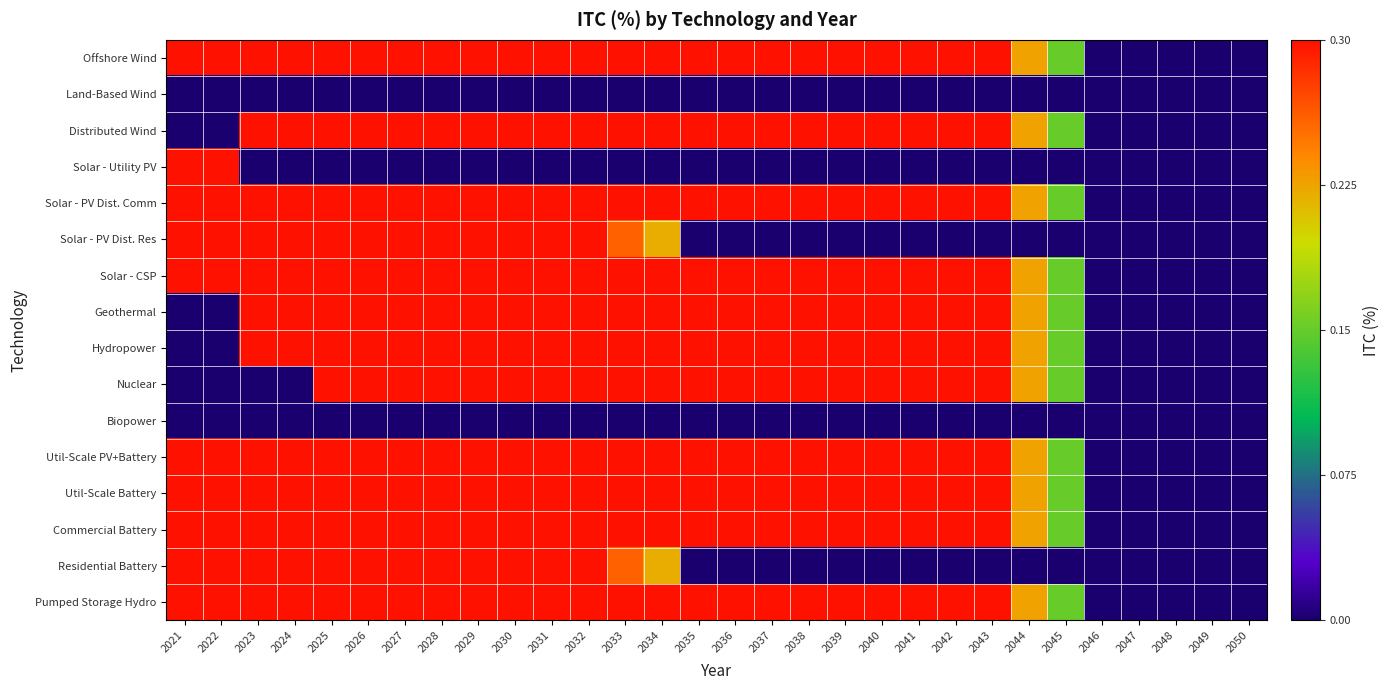

Reading left to right, transcribe all the data shown in this chart.

Offshore Wind: 2021=0.3	2022=0.3	2023=0.3	2024=0.3	2025=0.3	2026=0.3	2027=0.3	2028=0.3	2029=0.3	2030=0.3	2031=0.3	2032=0.3	2033=0.3	2034=0.3	2035=0.3	2036=0.3	2037=0.3	2038=0.3	2039=0.3	2040=0.3	2041=0.3	2042=0.3	2043=0.3	2044=0.2	2045=0.1	2046=0.0	2047=0.0	2048=0.0	2049=0.0	2050=0.0
Land-Based Wind: 2021=0.0	2022=0.0	2023=0.0	2024=0.0	2025=0.0	2026=0.0	2027=0.0	2028=0.0	2029=0.0	2030=0.0	2031=0.0	2032=0.0	2033=0.0	2034=0.0	2035=0.0	2036=0.0	2037=0.0	2038=0.0	2039=0.0	2040=0.0	2041=0.0	2042=0.0	2043=0.0	2044=0.0	2045=0.0	2046=0.0	2047=0.0	2048=0.0	2049=0.0	2050=0.0
Distributed Wind: 2021=0.0	2022=0.0	2023=0.3	2024=0.3	2025=0.3	2026=0.3	2027=0.3	2028=0.3	2029=0.3	2030=0.3	2031=0.3	2032=0.3	2033=0.3	2034=0.3	2035=0.3	2036=0.3	2037=0.3	2038=0.3	2039=0.3	2040=0.3	2041=0.3	2042=0.3	2043=0.3	2044=0.2	2045=0.1	2046=0.0	2047=0.0	2048=0.0	2049=0.0	2050=0.0
Solar - Utility PV: 2021=0.3	2022=0.3	2023=0.0	2024=0.0	2025=0.0	2026=0.0	2027=0.0	2028=0.0	2029=0.0	2030=0.0	2031=0.0	2032=0.0	2033=0.0	2034=0.0	2035=0.0	2036=0.0	2037=0.0	2038=0.0	2039=0.0	2040=0.0	2041=0.0	2042=0.0	2043=0.0	2044=0.0	2045=0.0	2046=0.0	2047=0.0	2048=0.0	2049=0.0	2050=0.0
Solar - PV Dist. Comm: 2021=0.3	2022=0.3	2023=0.3	2024=0.3	2025=0.3	2026=0.3	2027=0.3	2028=0.3	2029=0.3	2030=0.3	2031=0.3	2032=0.3	2033=0.3	2034=0.3	2035=0.3	2036=0.3	2037=0.3	2038=0.3	2039=0.3	2040=0.3	2041=0.3	2042=0.3	2043=0.3	2044=0.2	2045=0.1	2046=0.0	2047=0.0	2048=0.0	2049=0.0	2050=0.0
Solar - PV Dist. Res: 2021=0.3	2022=0.3	2023=0.3	2024=0.3	2025=0.3	2026=0.3	2027=0.3	2028=0.3	2029=0.3	2030=0.3	2031=0.3	2032=0.3	2033=0.3	2034=0.2	2035=0.0	2036=0.0	2037=0.0	2038=0.0	2039=0.0	2040=0.0	2041=0.0	2042=0.0	2043=0.0	2044=0.0	2045=0.0	2046=0.0	2047=0.0	2048=0.0	2049=0.0	2050=0.0
Solar - CSP: 2021=0.3	2022=0.3	2023=0.3	2024=0.3	2025=0.3	2026=0.3	2027=0.3	2028=0.3	2029=0.3	2030=0.3	2031=0.3	2032=0.3	2033=0.3	2034=0.3	2035=0.3	2036=0.3	2037=0.3	2038=0.3	2039=0.3	2040=0.3	2041=0.3	2042=0.3	2043=0.3	2044=0.2	2045=0.1	2046=0.0	2047=0.0	2048=0.0	2049=0.0	2050=0.0
Geothermal: 2021=0.0	2022=0.0	2023=0.3	2024=0.3	2025=0.3	2026=0.3	2027=0.3	2028=0.3	2029=0.3	2030=0.3	2031=0.3	2032=0.3	2033=0.3	2034=0.3	2035=0.3	2036=0.3	2037=0.3	2038=0.3	2039=0.3	2040=0.3	2041=0.3	2042=0.3	2043=0.3	2044=0.2	2045=0.1	2046=0.0	2047=0.0	2048=0.0	2049=0.0	2050=0.0
Hydropower: 2021=0.0	2022=0.0	2023=0.3	2024=0.3	2025=0.3	2026=0.3	2027=0.3	2028=0.3	2029=0.3	2030=0.3	2031=0.3	2032=0.3	2033=0.3	2034=0.3	2035=0.3	2036=0.3	2037=0.3	2038=0.3	2039=0.3	2040=0.3	2041=0.3	2042=0.3	2043=0.3	2044=0.2	2045=0.1	2046=0.0	2047=0.0	2048=0.0	2049=0.0	2050=0.0
Nuclear: 2021=0.0	2022=0.0	2023=0.0	2024=0.0	2025=0.3	2026=0.3	2027=0.3	2028=0.3	2029=0.3	2030=0.3	2031=0.3	2032=0.3	2033=0.3	2034=0.3	2035=0.3	2036=0.3	2037=0.3	2038=0.3	2039=0.3	2040=0.3	2041=0.3	2042=0.3	2043=0.3	2044=0.2	2045=0.1	2046=0.0	2047=0.0	2048=0.0	2049=0.0	2050=0.0
Biopower: 2021=0.0	2022=0.0	2023=0.0	2024=0.0	2025=0.0	2026=0.0	2027=0.0	2028=0.0	2029=0.0	2030=0.0	2031=0.0	2032=0.0	2033=0.0	2034=0.0	2035=0.0	2036=0.0	2037=0.0	2038=0.0	2039=0.0	2040=0.0	2041=0.0	2042=0.0	2043=0.0	2044=0.0	2045=0.0	2046=0.0	2047=0.0	2048=0.0	2049=0.0	2050=0.0
Util-Scale PV+Battery: 2021=0.3	2022=0.3	2023=0.3	2024=0.3	2025=0.3	2026=0.3	2027=0.3	2028=0.3	2029=0.3	2030=0.3	2031=0.3	2032=0.3	2033=0.3	2034=0.3	2035=0.3	2036=0.3	2037=0.3	2038=0.3	2039=0.3	2040=0.3	2041=0.3	2042=0.3	2043=0.3	2044=0.2	2045=0.1	2046=0.0	2047=0.0	2048=0.0	2049=0.0	2050=0.0
Util-Scale Battery: 2021=0.3	2022=0.3	2023=0.3	2024=0.3	2025=0.3	2026=0.3	2027=0.3	2028=0.3	2029=0.3	2030=0.3	2031=0.3	2032=0.3	2033=0.3	2034=0.3	2035=0.3	2036=0.3	2037=0.3	2038=0.3	2039=0.3	2040=0.3	2041=0.3	2042=0.3	2043=0.3	2044=0.2	2045=0.1	2046=0.0	2047=0.0	2048=0.0	2049=0.0	2050=0.0
Commercial Battery: 2021=0.3	2022=0.3	2023=0.3	2024=0.3	2025=0.3	2026=0.3	2027=0.3	2028=0.3	2029=0.3	2030=0.3	2031=0.3	2032=0.3	2033=0.3	2034=0.3	2035=0.3	2036=0.3	2037=0.3	2038=0.3	2039=0.3	2040=0.3	2041=0.3	2042=0.3	2043=0.3	2044=0.2	2045=0.1	2046=0.0	2047=0.0	2048=0.0	2049=0.0	2050=0.0
Residential Battery: 2021=0.3	2022=0.3	2023=0.3	2024=0.3	2025=0.3	2026=0.3	2027=0.3	2028=0.3	2029=0.3	2030=0.3	2031=0.3	2032=0.3	2033=0.3	2034=0.2	2035=0.0	2036=0.0	2037=0.0	2038=0.0	2039=0.0	2040=0.0	2041=0.0	2042=0.0	2043=0.0	2044=0.0	2045=0.0	2046=0.0	2047=0.0	2048=0.0	2049=0.0	2050=0.0
Pumped Storage Hydro: 2021=0.3	2022=0.3	2023=0.3	2024=0.3	2025=0.3	2026=0.3	2027=0.3	2028=0.3	2029=0.3	2030=0.3	2031=0.3	2032=0.3	2033=0.3	2034=0.3	2035=0.3	2036=0.3	2037=0.3	2038=0.3	2039=0.3	2040=0.3	2041=0.3	2042=0.3	2043=0.3	2044=0.2	2045=0.1	2046=0.0	2047=0.0	2048=0.0	2049=0.0	2050=0.0